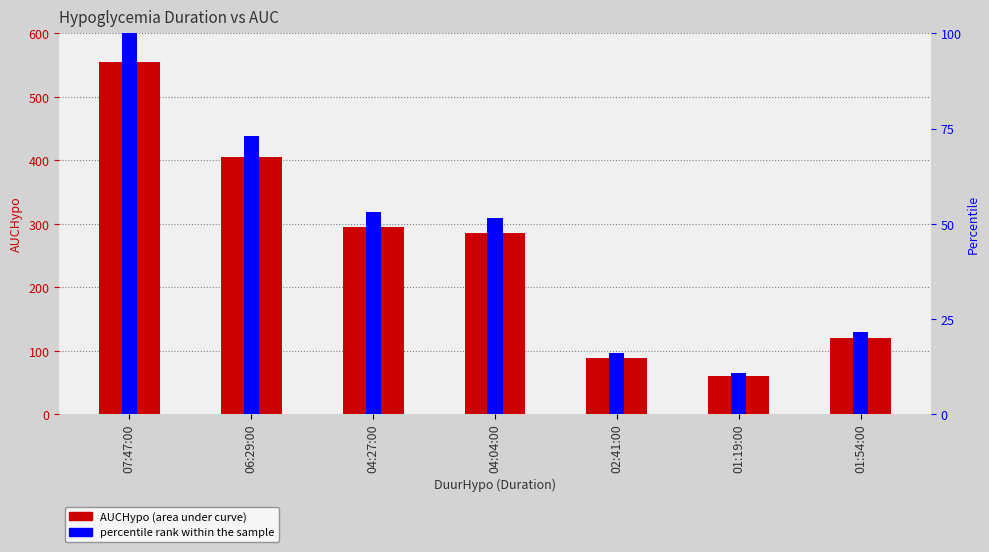

Is it true that AUCHypo equals 119.3 at 01:54:00?

True